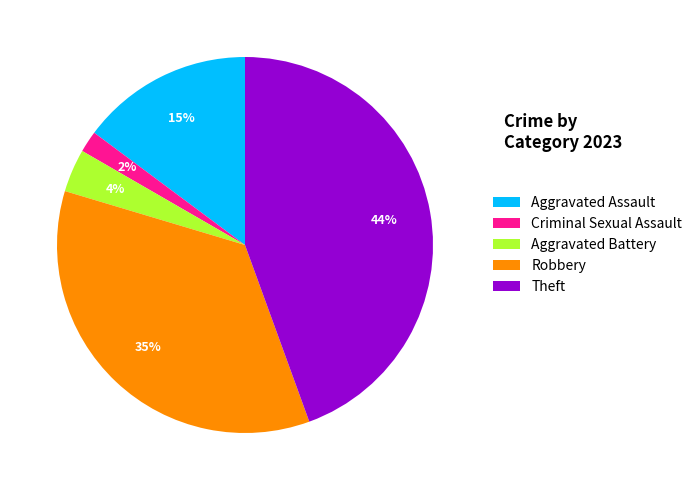

Count the number of slices in the pie.

5